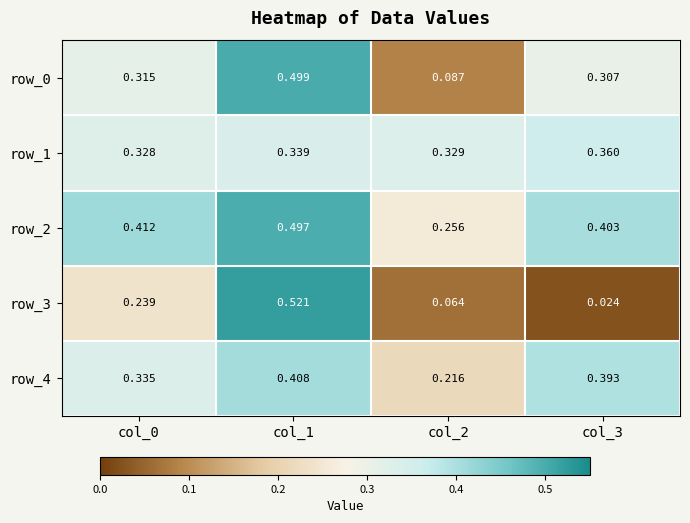

Count the number of categories in the chart.

4